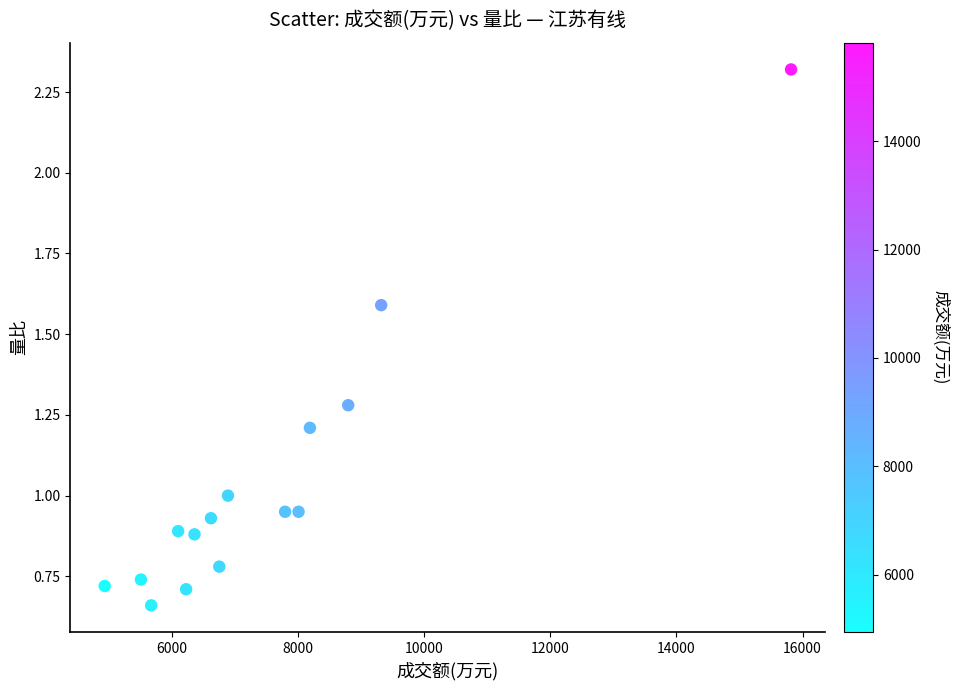

What is the range of X values (max minus min)?

10878.0